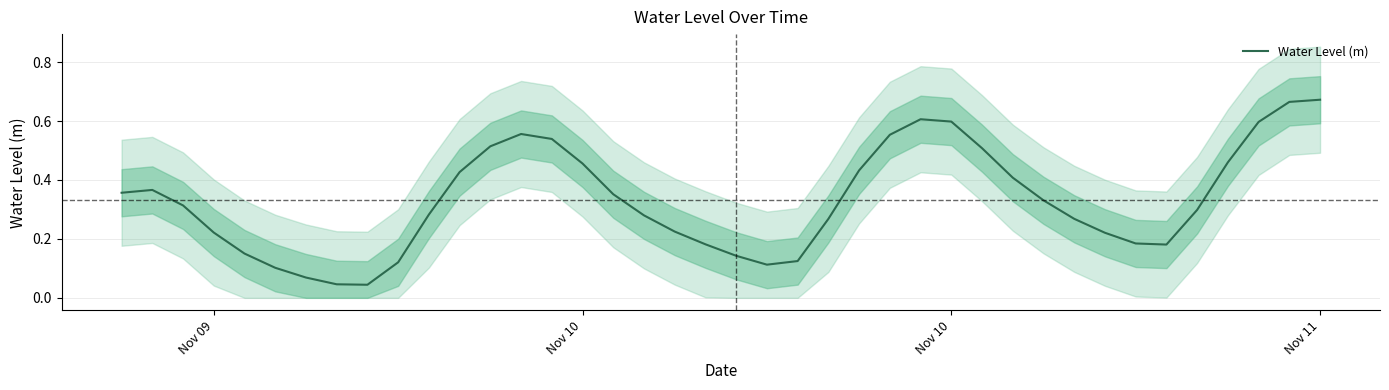

What is the difference between the maximum and minimum values?

0.6